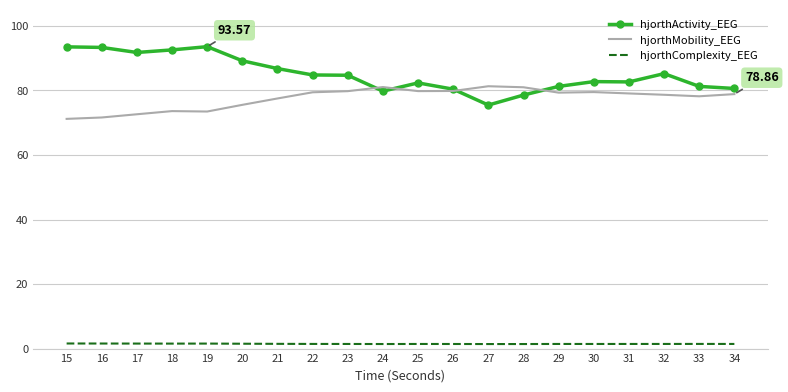

In hjorthActivity_EEG, how many points are higher than both neighbors (excluding endpoints)?

4